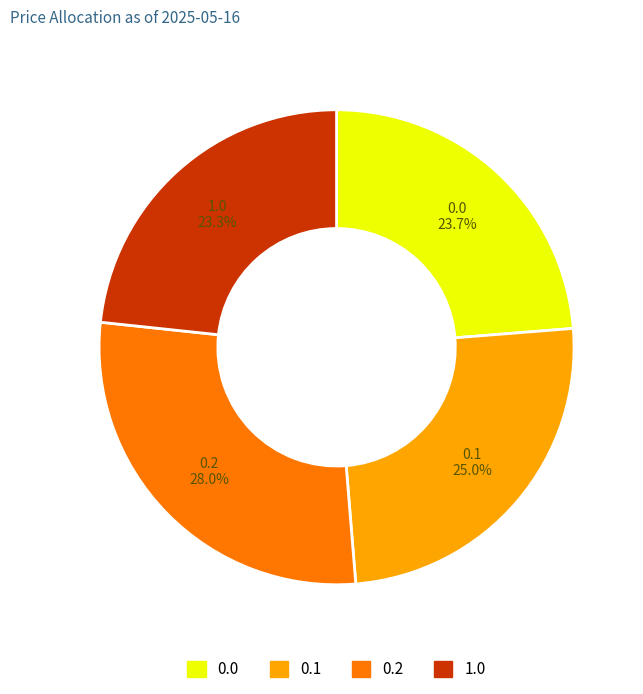

Is there a majority slice in this chart?

No